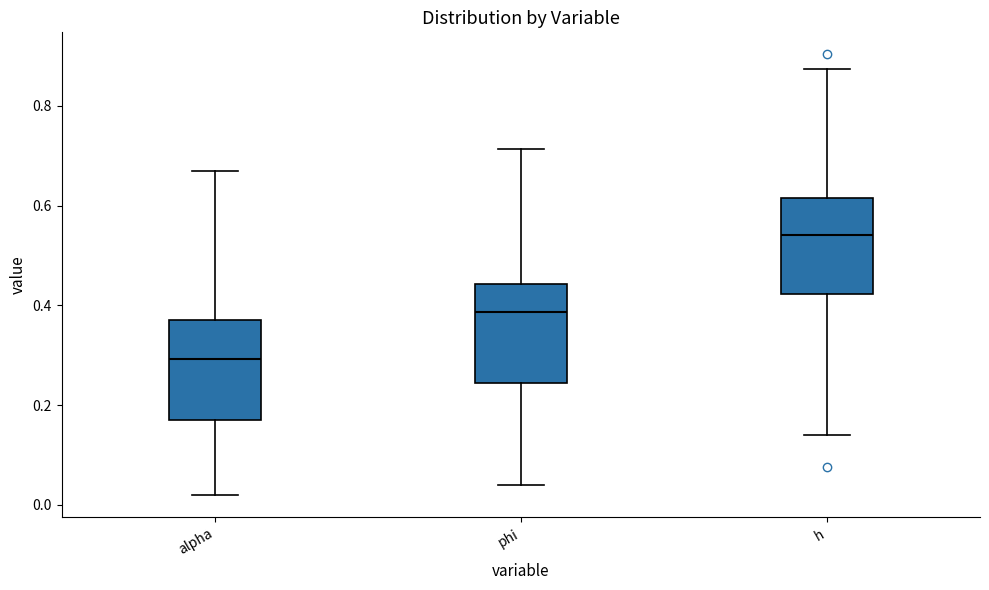

Reading left to right, transcribe this box plot: for each box, give where its median line is, the range the box spans, and where its two whiskers end, as read against the y-axis. The values are not printed on the chart, so give them approximately, as read against the axis.

alpha: median 0.30, box 0.18 to 0.38, whiskers 0.02 to 0.66
phi: median 0.38, box 0.24 to 0.44, whiskers 0.04 to 0.72
h: median 0.54, box 0.42 to 0.62, whiskers 0.14 to 0.88